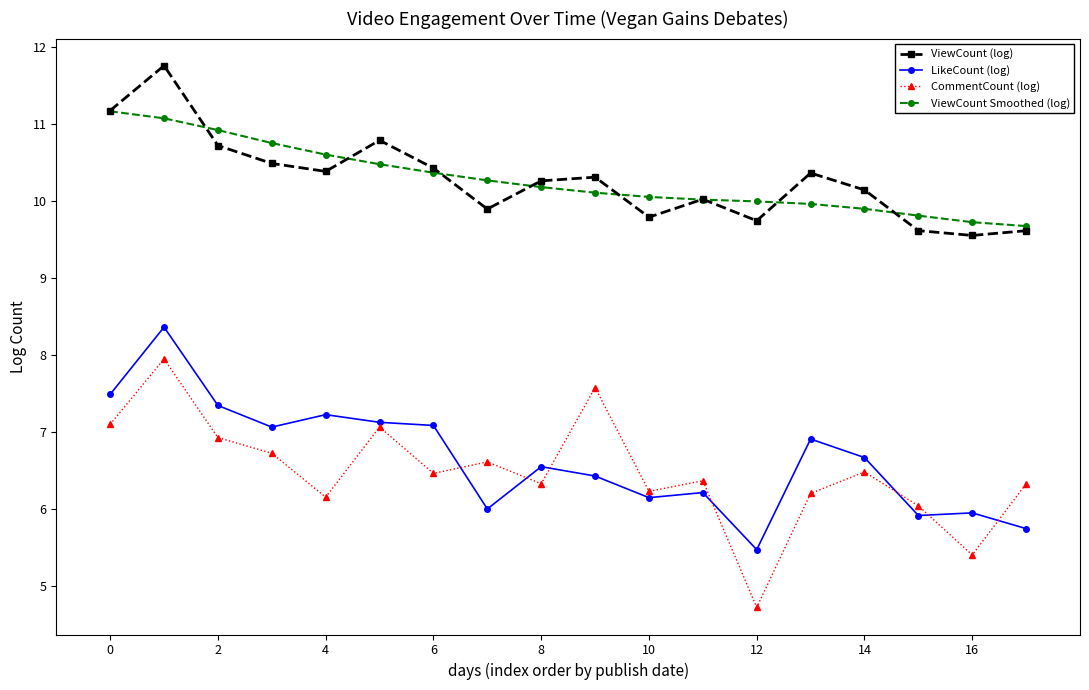

True or false: LikeCount (log) and ViewCount (log) intersect in this chart.

False